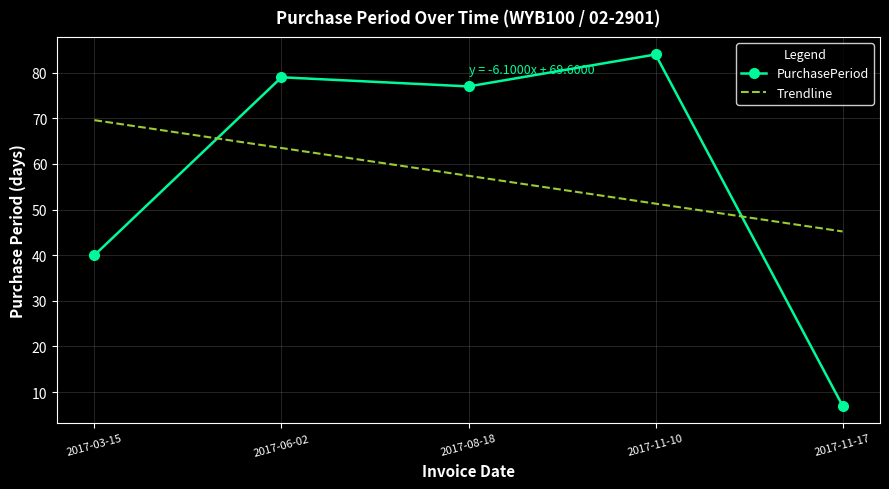

How many lines are shown in the chart?

1